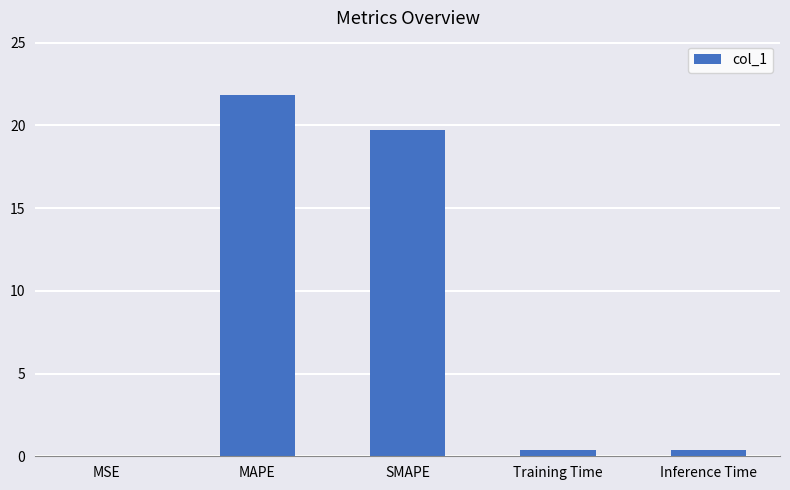

Between Training Time and SMAPE, which is larger?

SMAPE